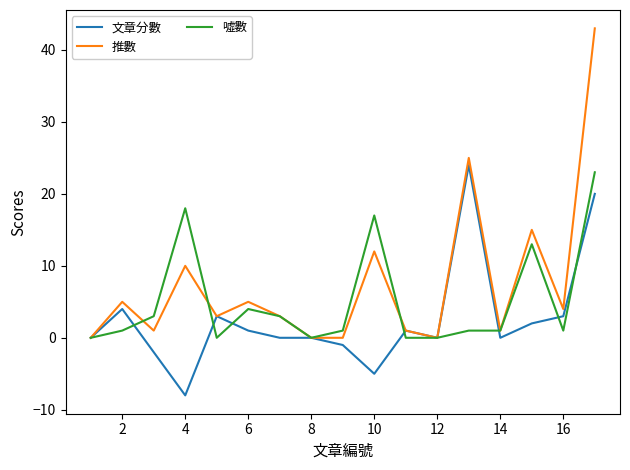

How many distinct data groups are displayed?

3